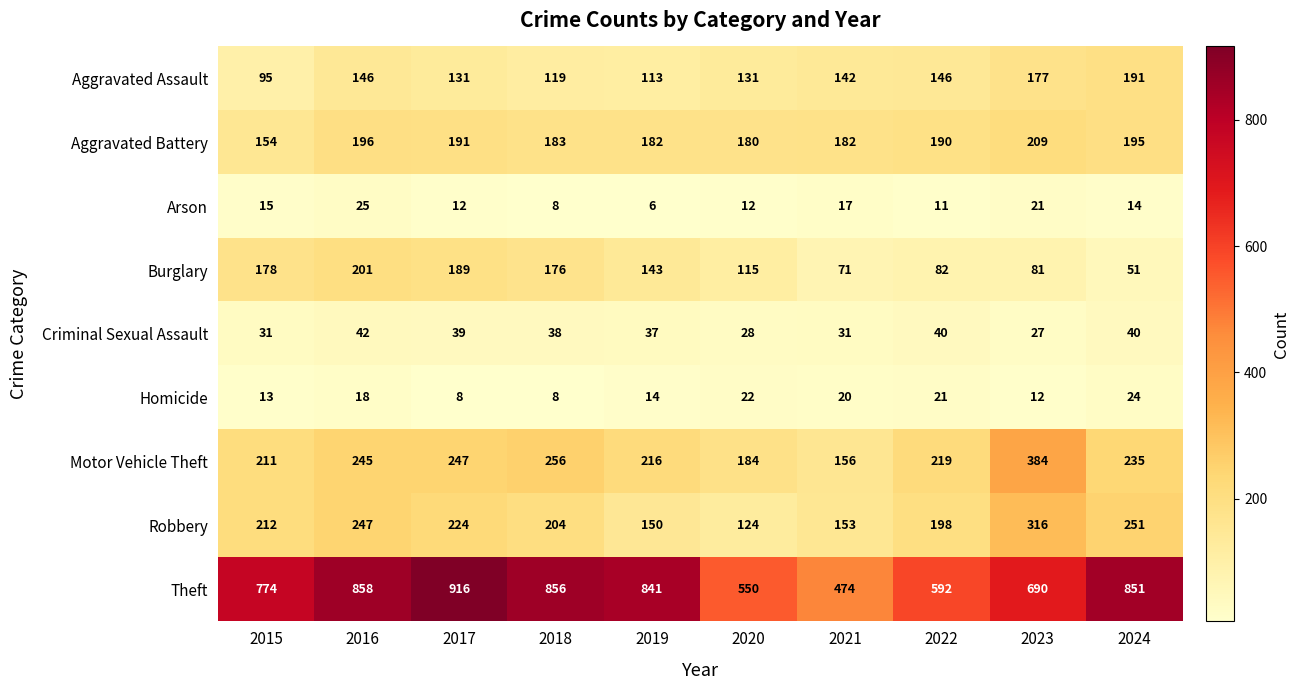

What is the maximum value shown in the chart?

916